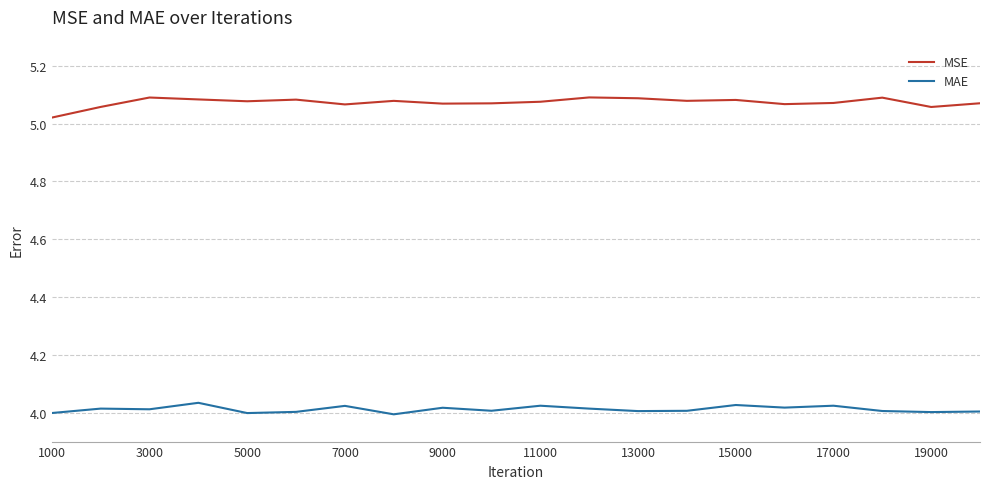

How many series are shown in this chart?

2